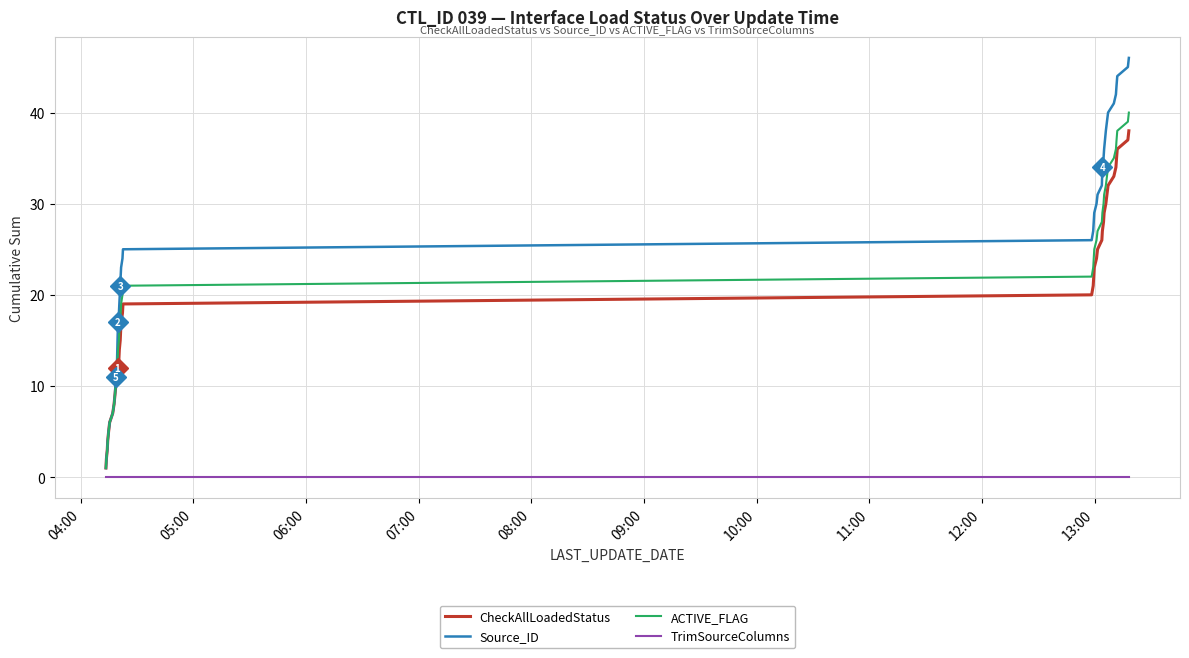

Which series has the widest spread of values?

Source_ID